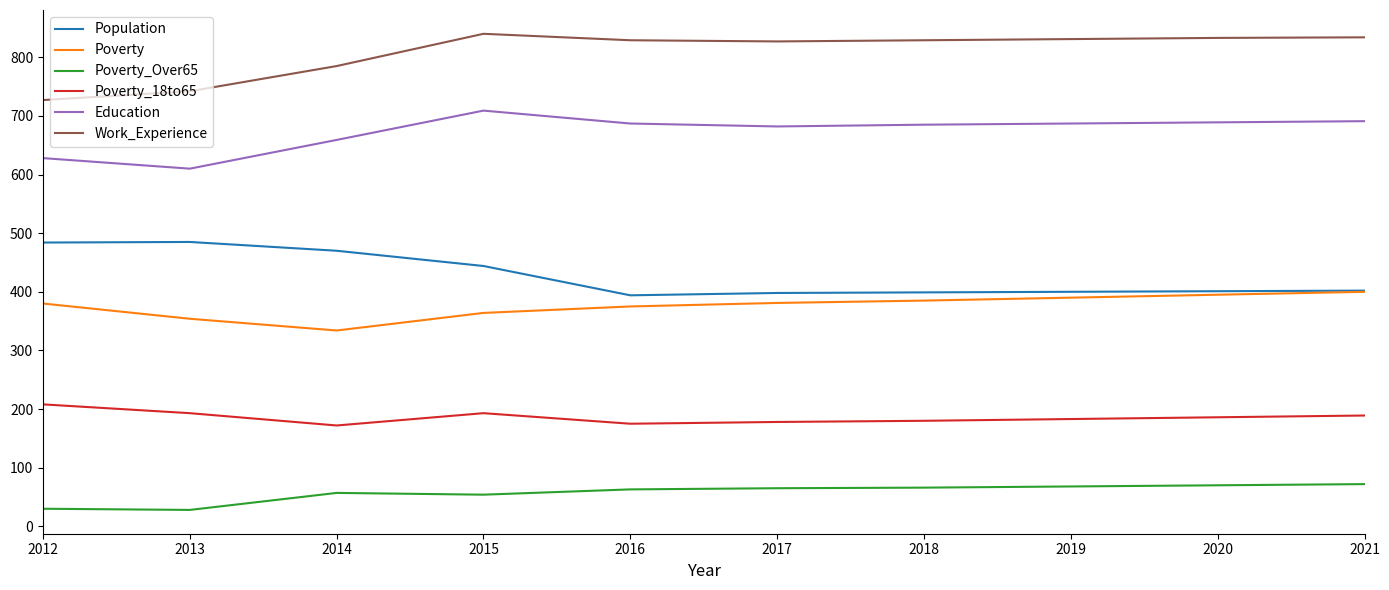

At 2014, list the series in order from smallest to largest.

Poverty_Over65, Poverty_18to65, Poverty, Population, Education, Work_Experience